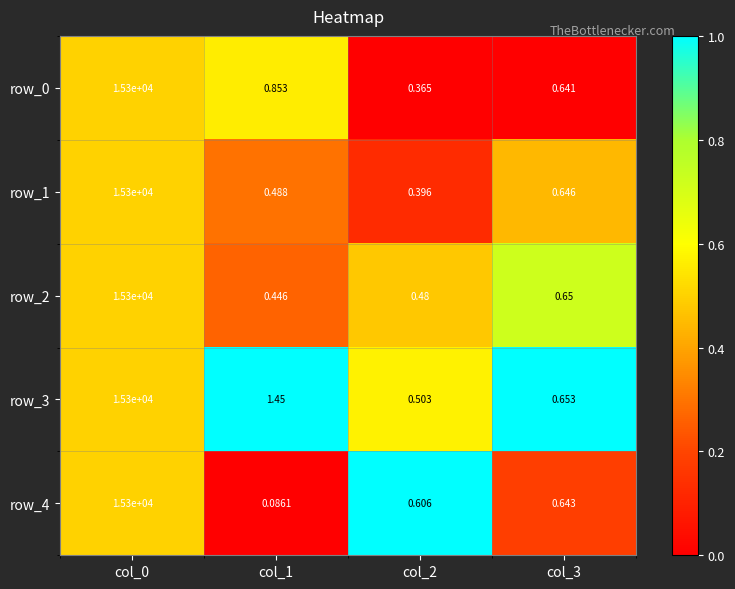

What is the lowest value of the row_3 series?

0.5